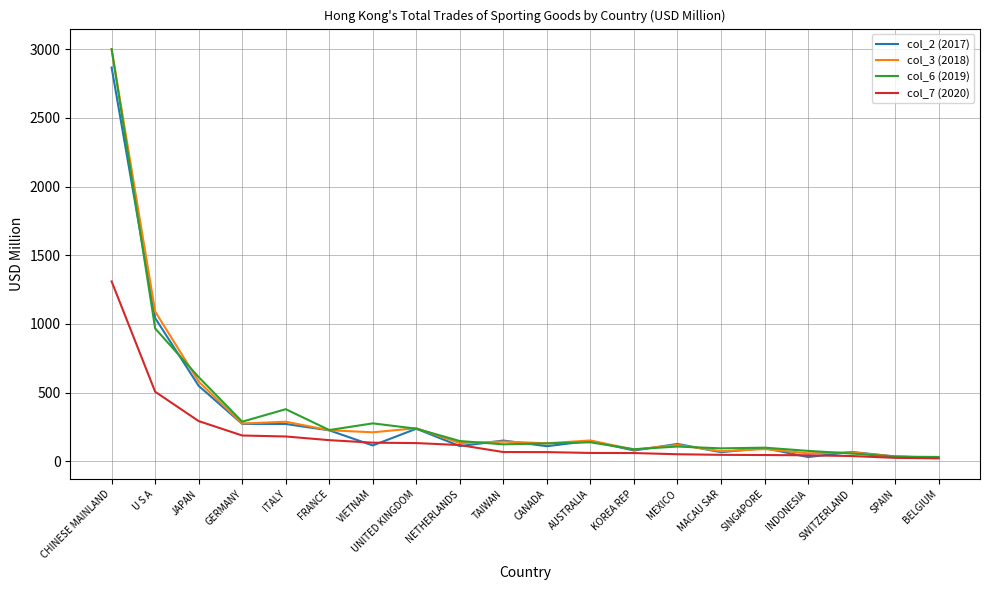

Is it true that col_6 (2019) equals 967.0 at U S A?

True